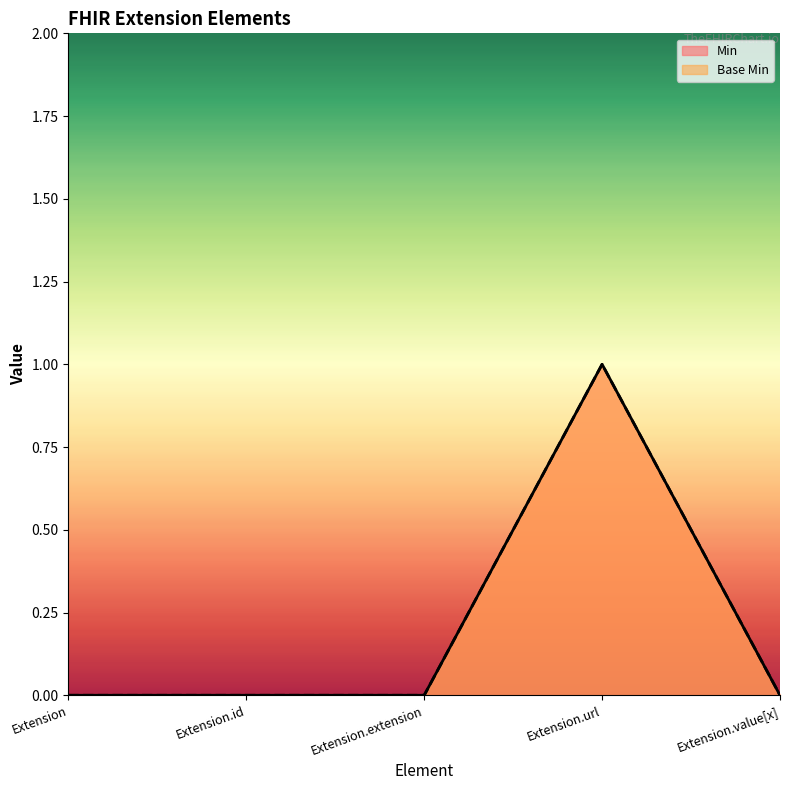

List the series in order of their peak value, lowest first.

Min, Base Min